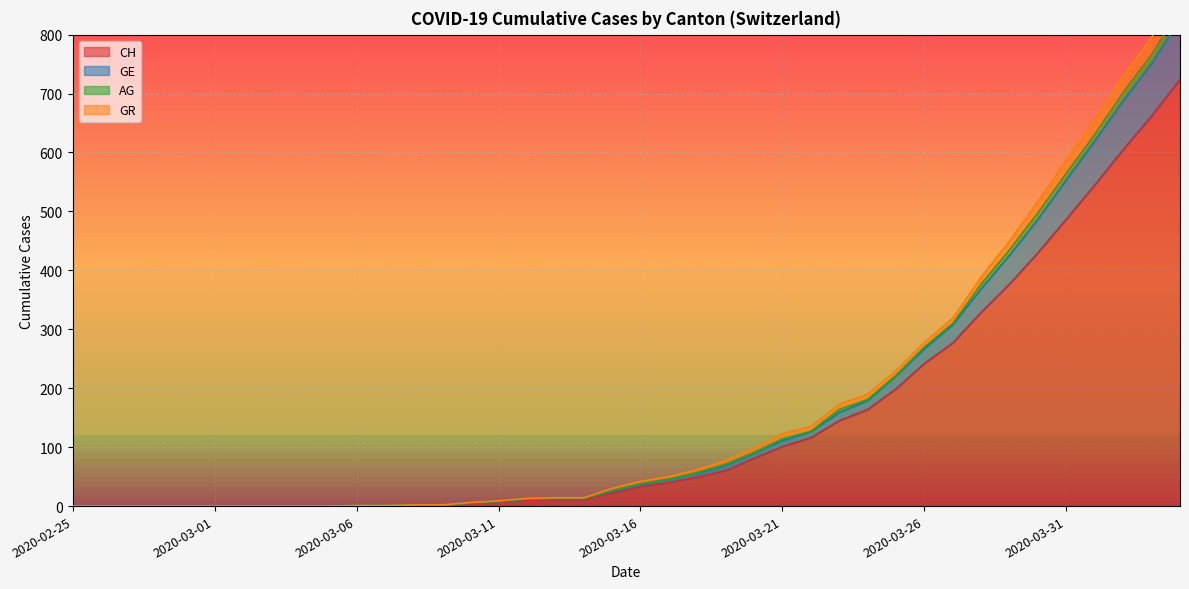

What is the difference between the highest and lowest values at 2020-03-28?

60